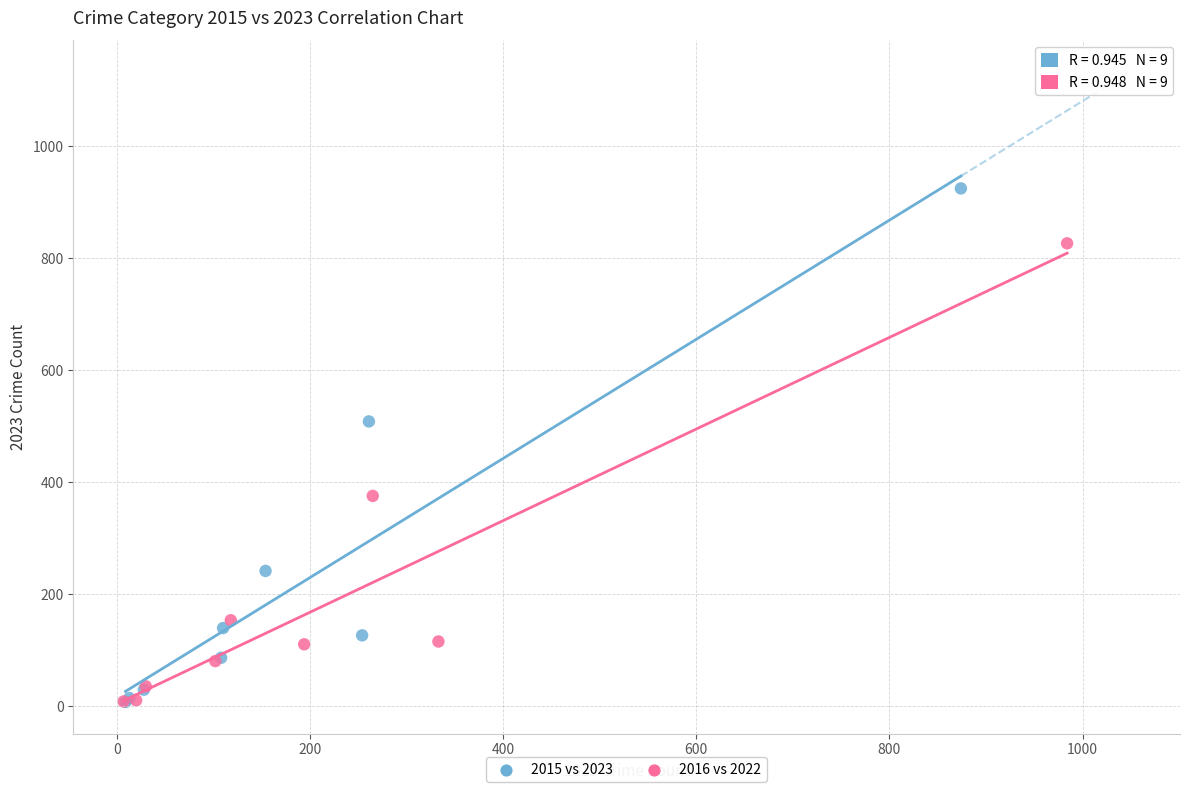

Which series has the widest spread of Y values?

2015 vs 2023